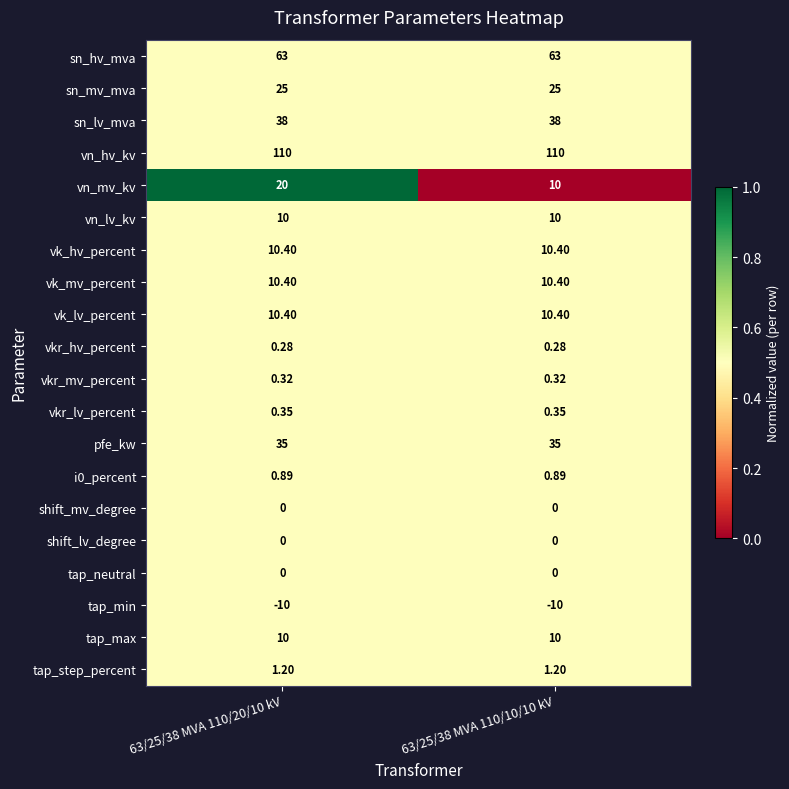

Which series changed the most between 63/25/38 MVA 110/20/10 kV and 63/25/38 MVA 110/10/10 kV?

vn_mv_kv